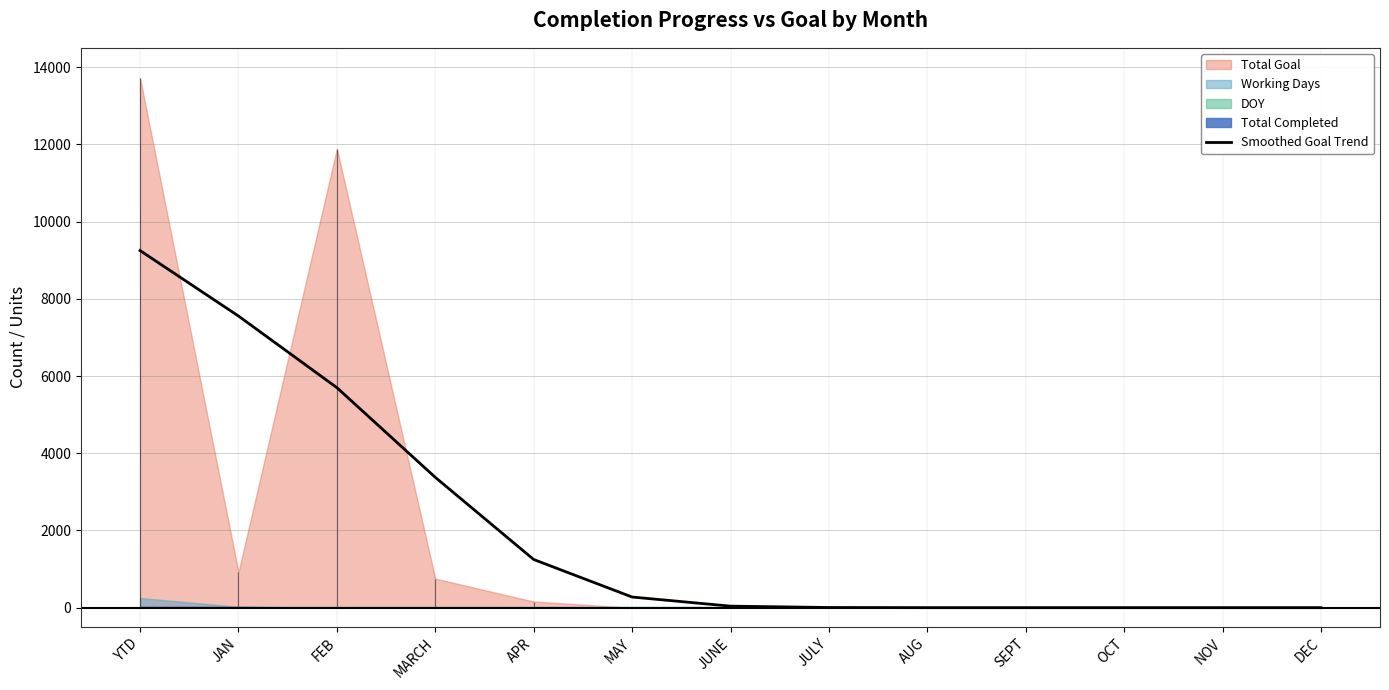

Reading left to right, list all the values displayed in this chart.

9249.1	7553.4	5698.4	3375.0	1247.1	275.4	39.5	4.0	0.2	0.0	0.0	0.0	0.0